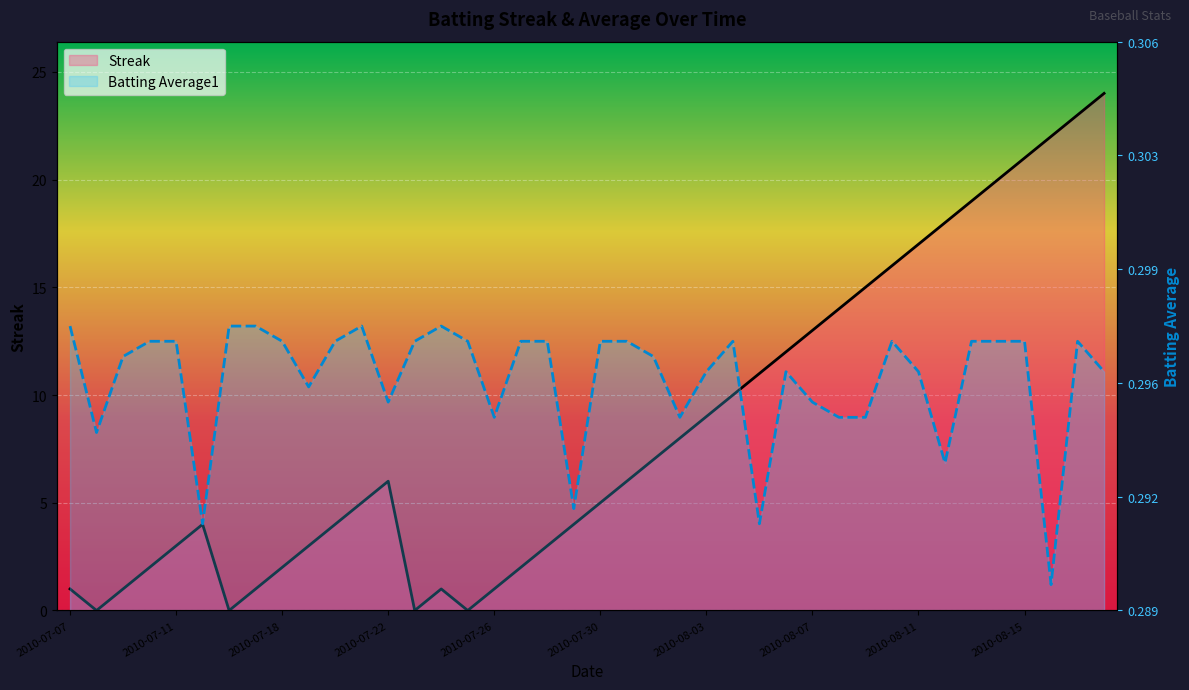

Between 29 and 11, which is larger?

29